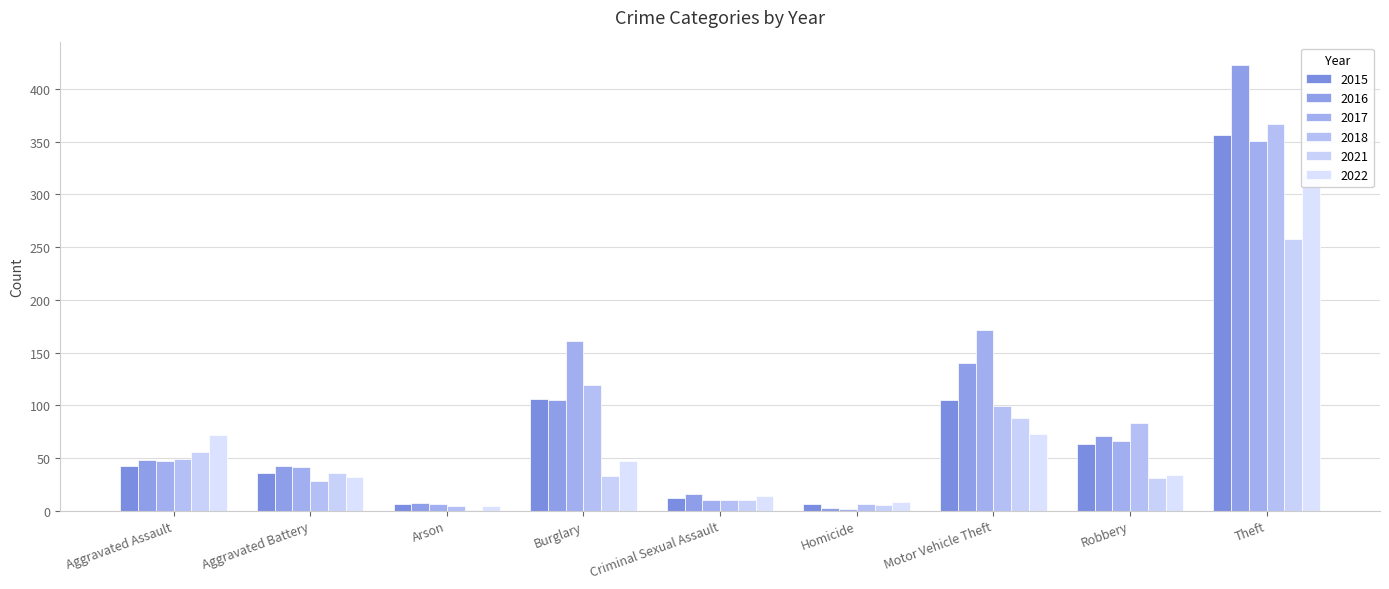

What are all the series names shown in the legend?

2015, 2016, 2017, 2018, 2021, 2022